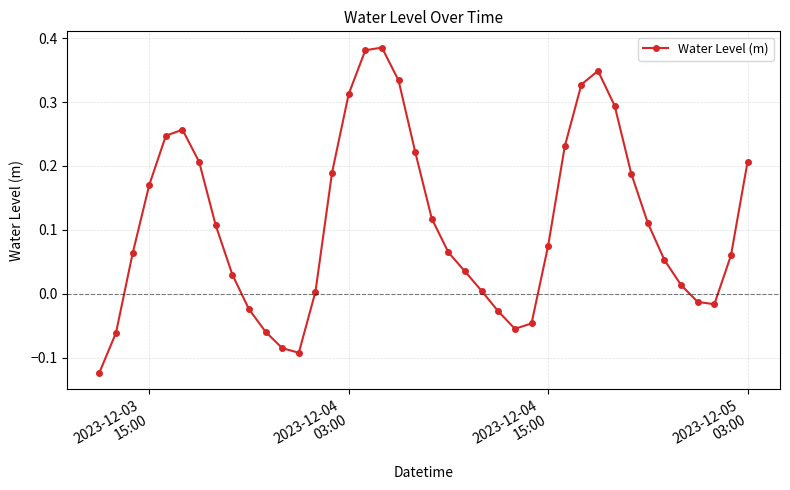

How many series are shown in this chart?

1